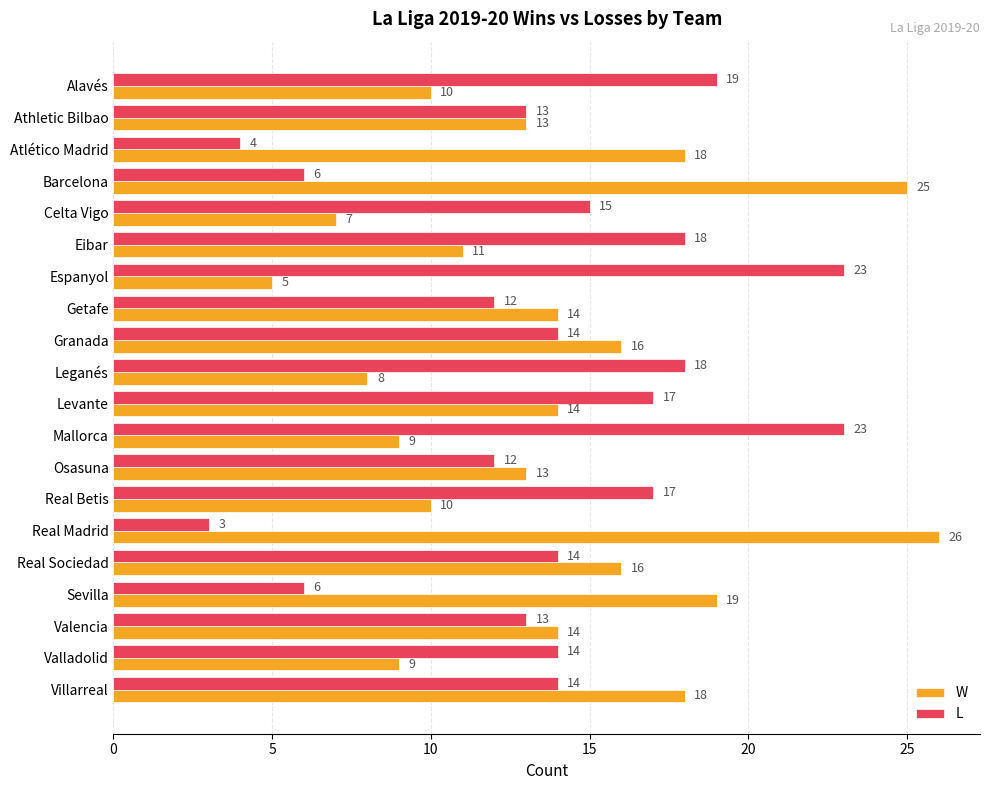

What is the total value across all series at Athletic Bilbao?

26